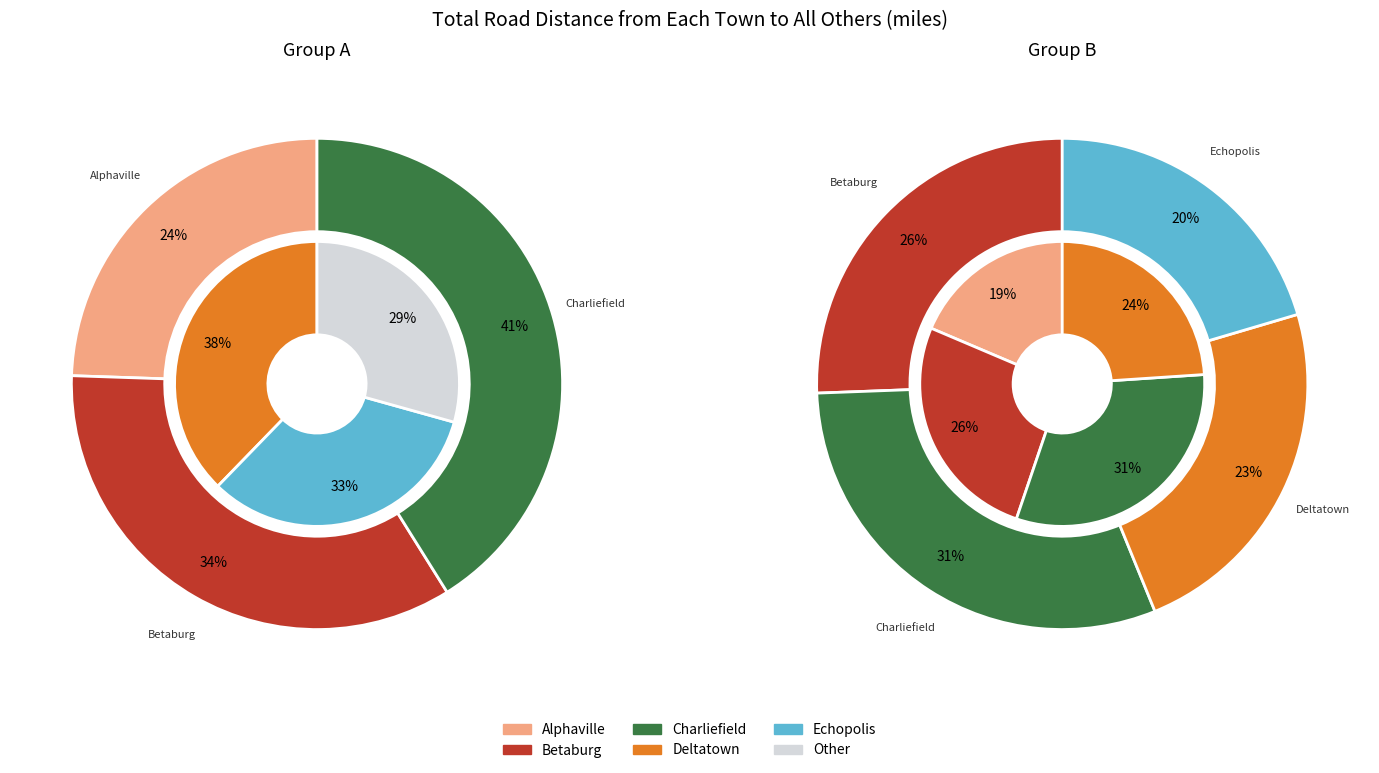

Is it true that Alphaville is 0% of the pie?

True